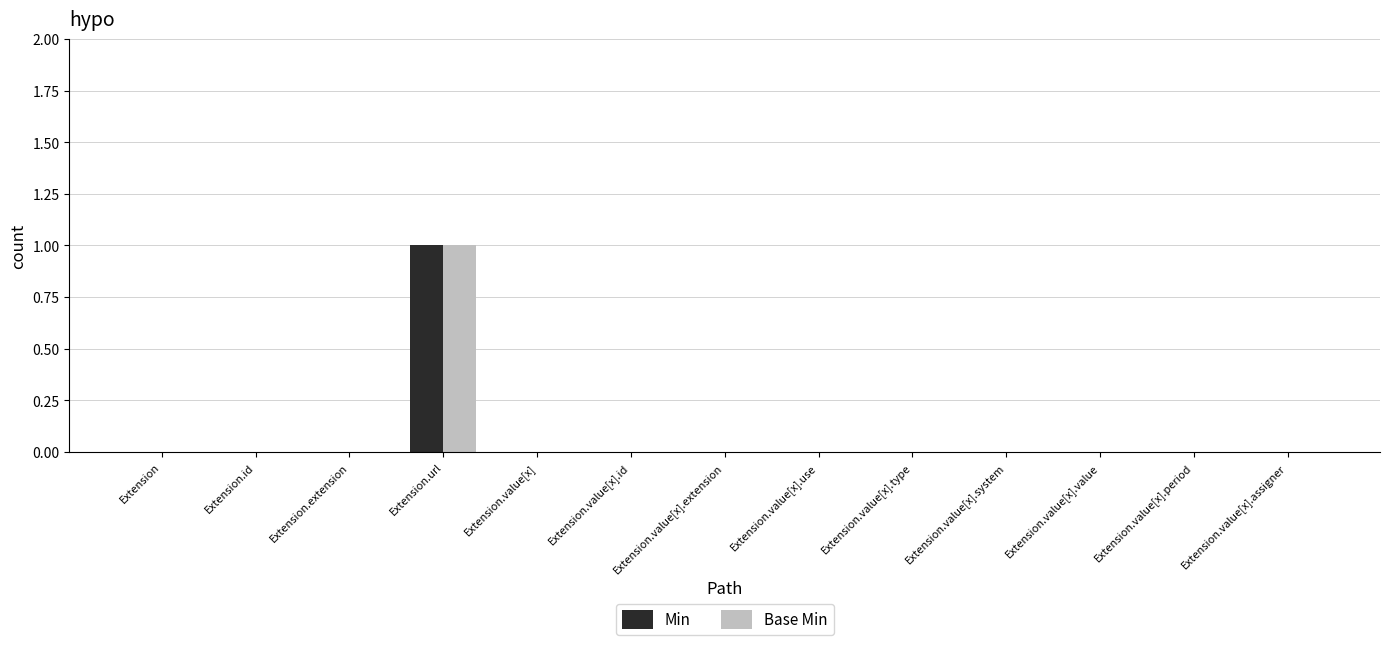

Which category has the highest value across all series?

Extension.url